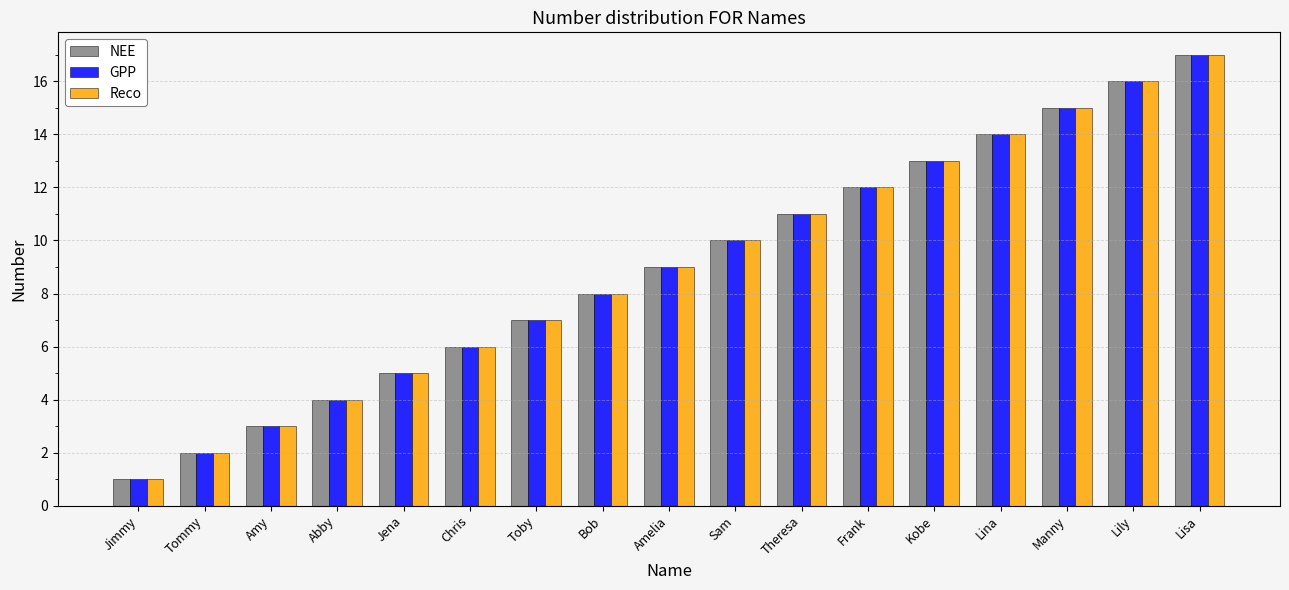

What is the difference between the maximum and minimum values in the NEE series?

16